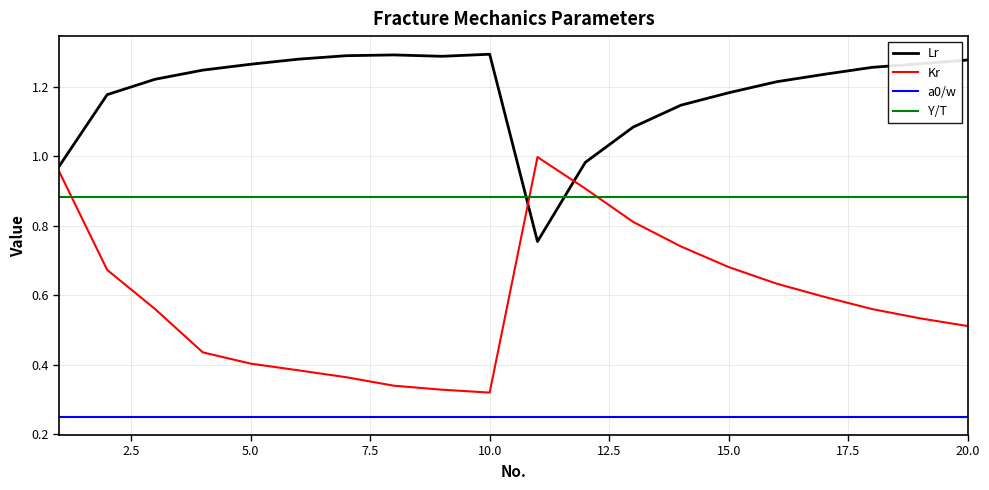

Which series has the largest total across all categories?

Lr